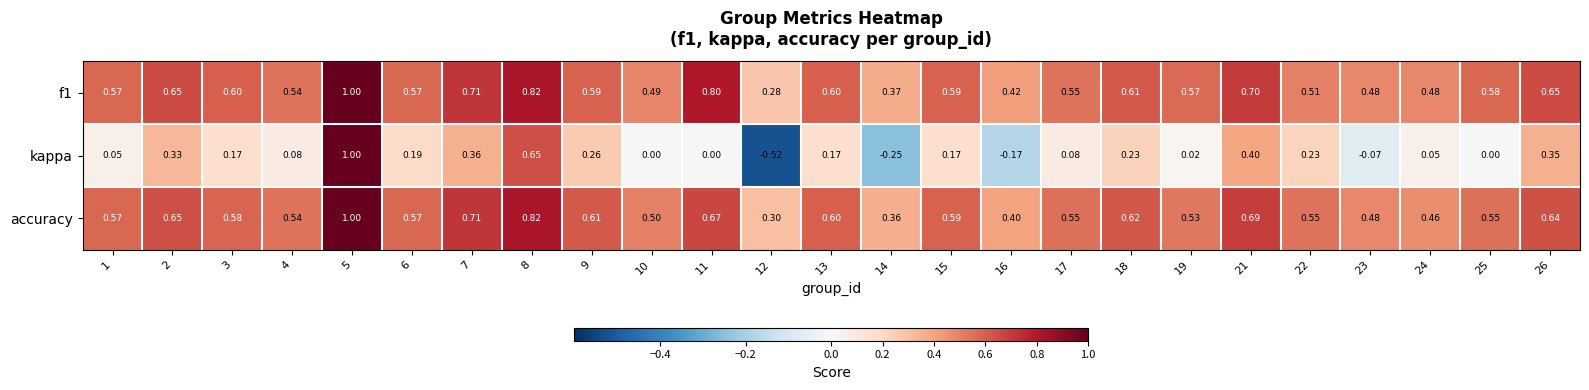

Which series changed the most between 6 and 9?

kappa